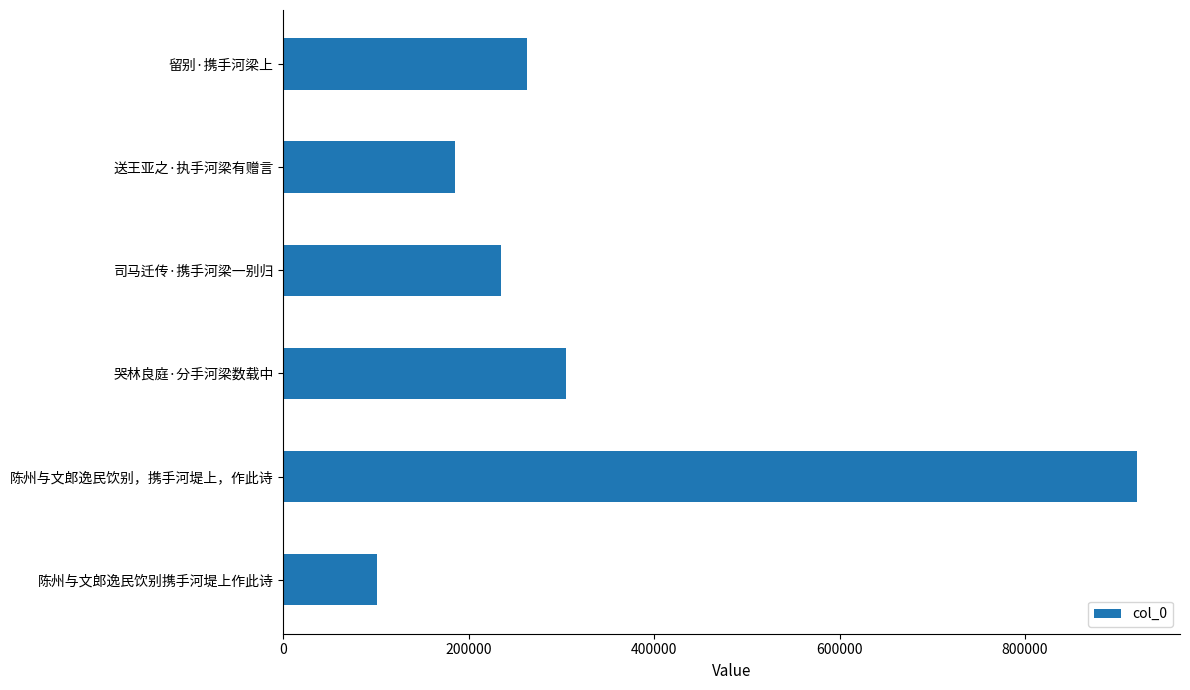

The chart shows a value of 92107 at 留别·携手河梁上. True or false?

False